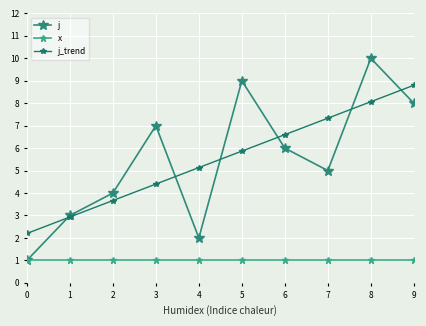

How many distinct data groups are displayed?

3